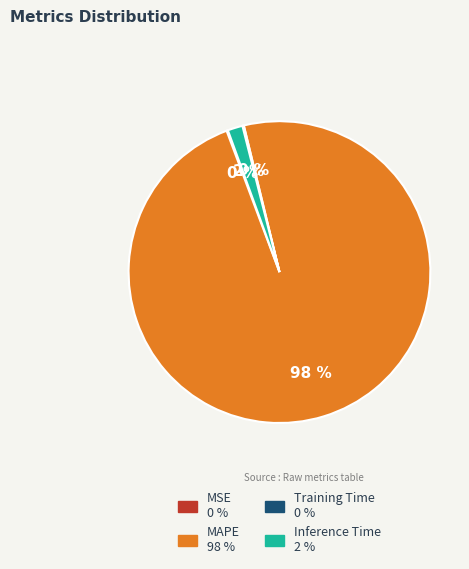

Which category has the biggest portion of the pie?

MAPE